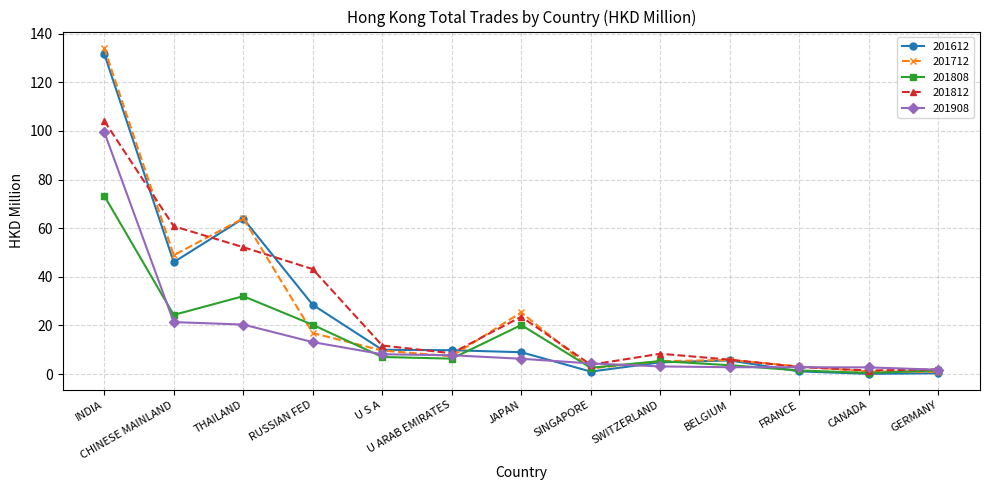

At how many categories does at least one series exceed 55?

3